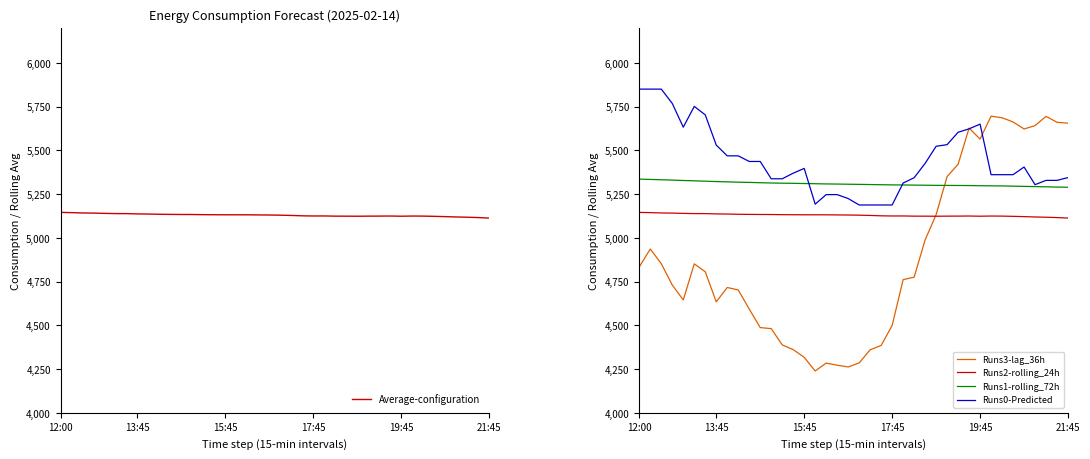

At which label is Runs2-rolling_24h closest to 5128?

21